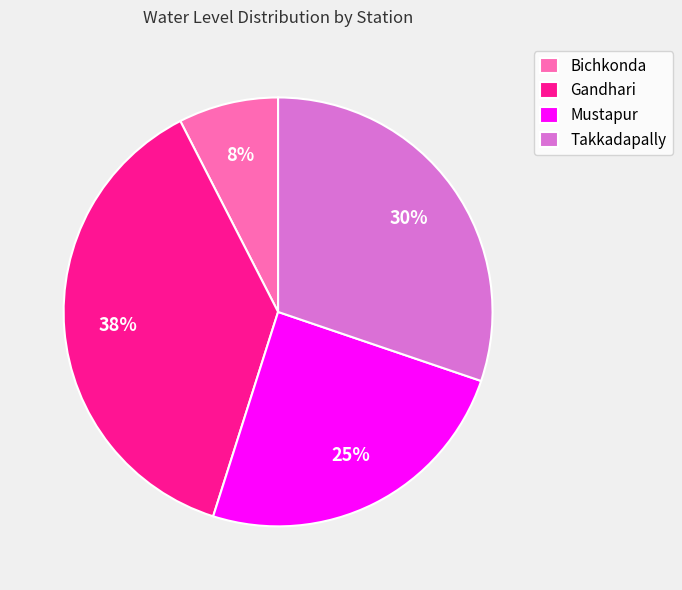

Is there any slice that represents more than half of the pie?

No